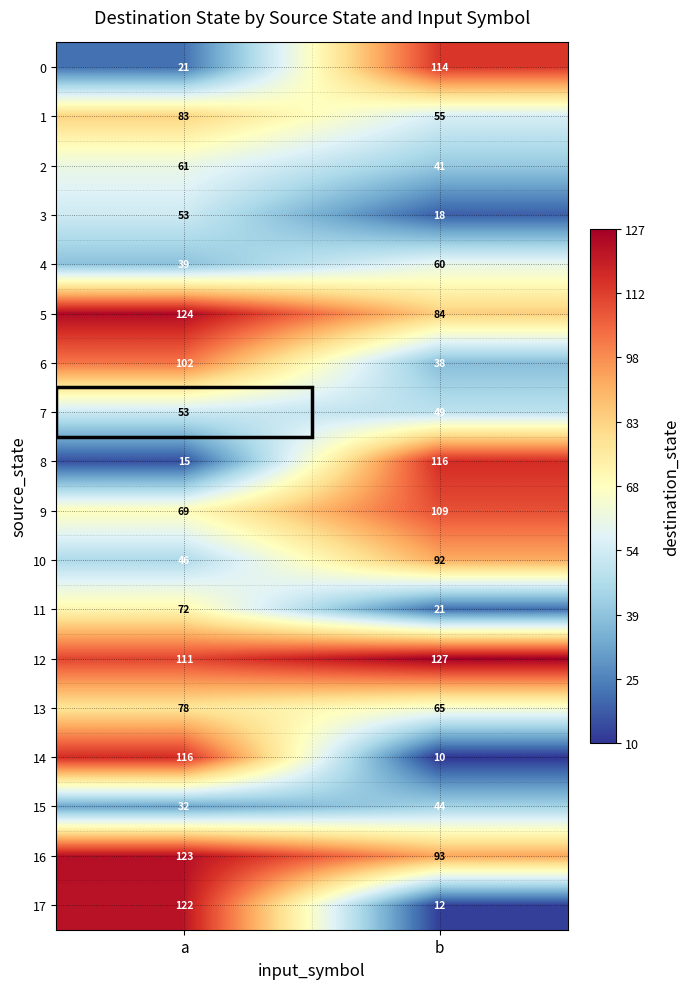

The value of 4 at b is 79. True or false?

False